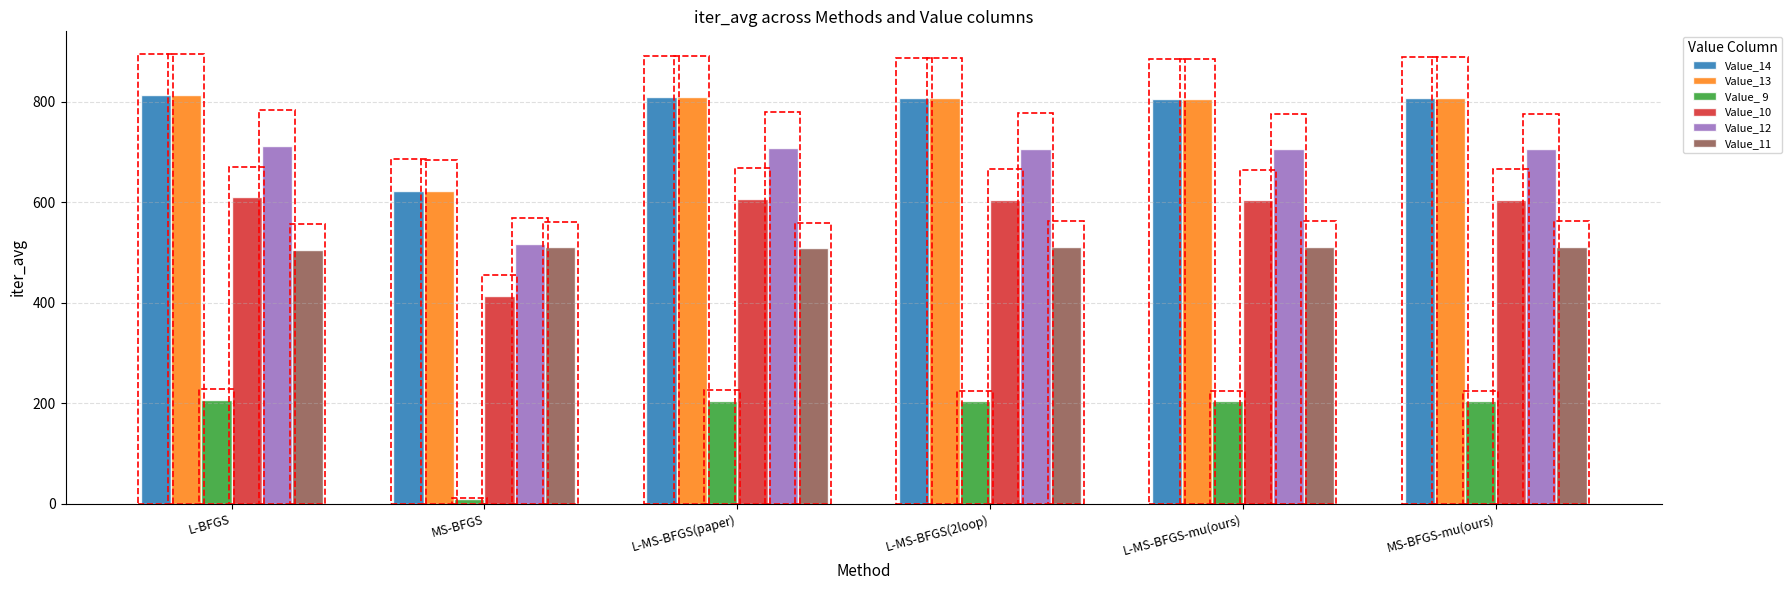

True or false: Value_11 has a value of 348.3 at L-MS-BFGS(2loop).

False